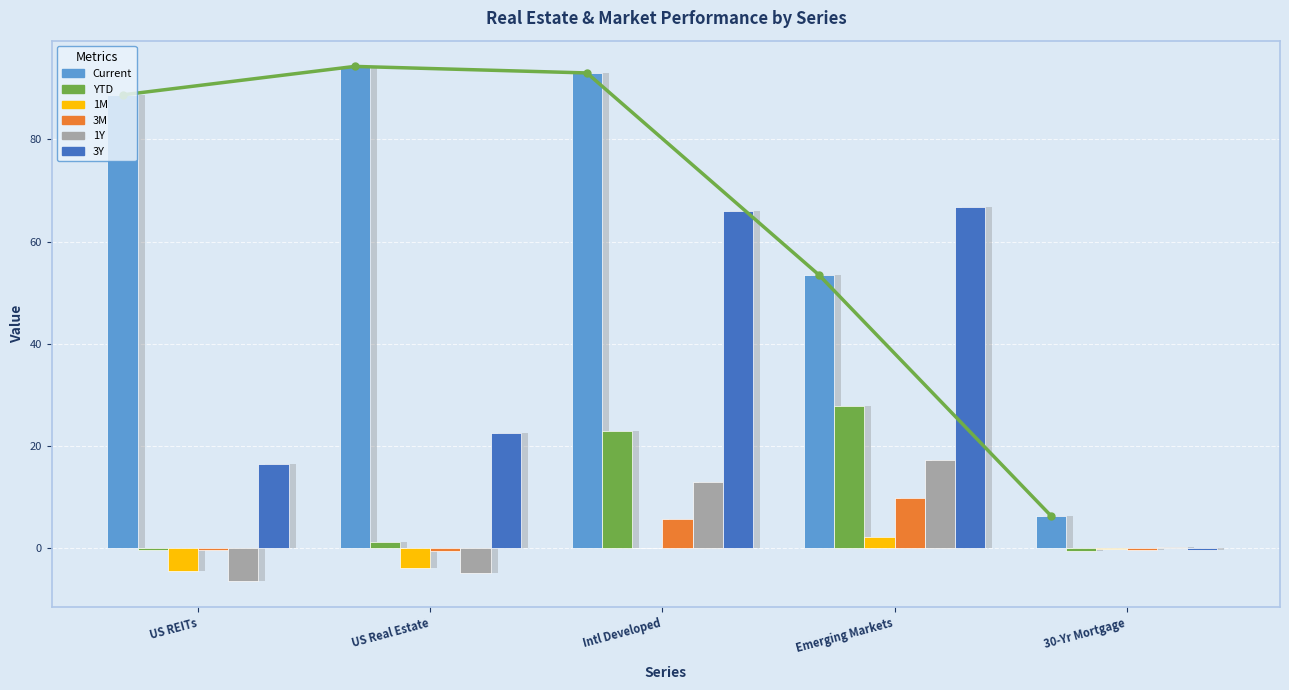

What is the maximum value shown in the chart?

94.3